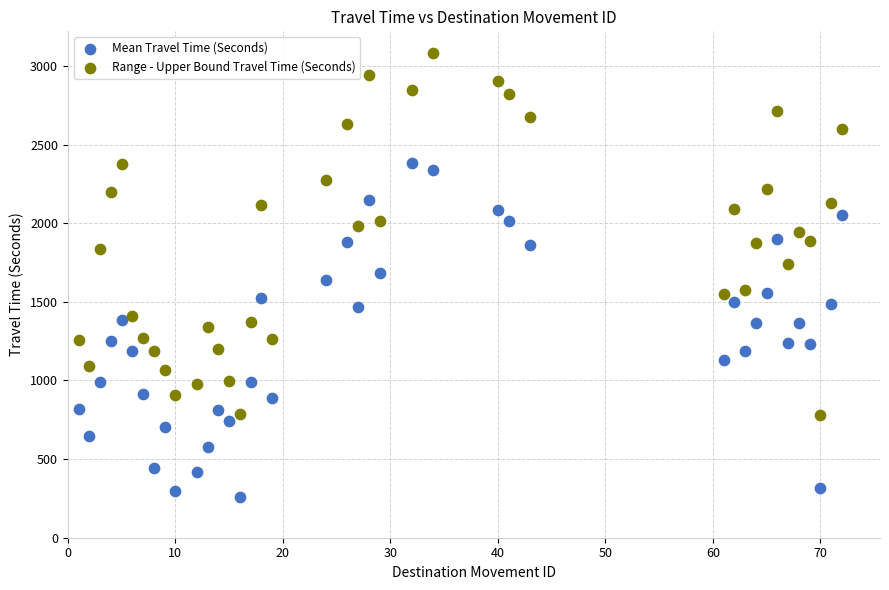

Which series has the largest Y range (max minus min)?

Range - Upper Bound Travel Time (Seconds)